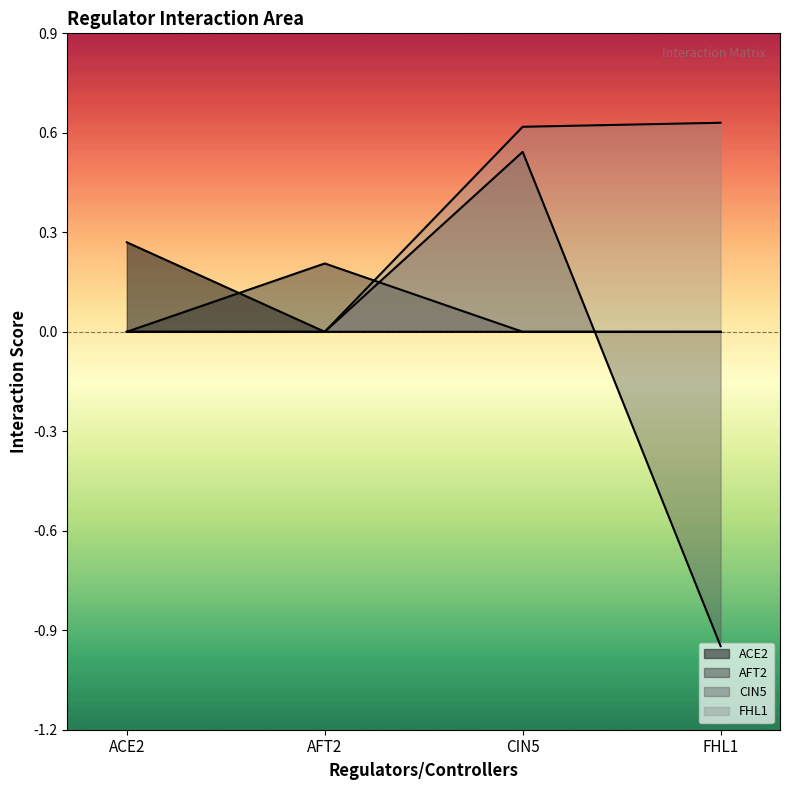

At which label does FHL1 reach its peak?

FHL1